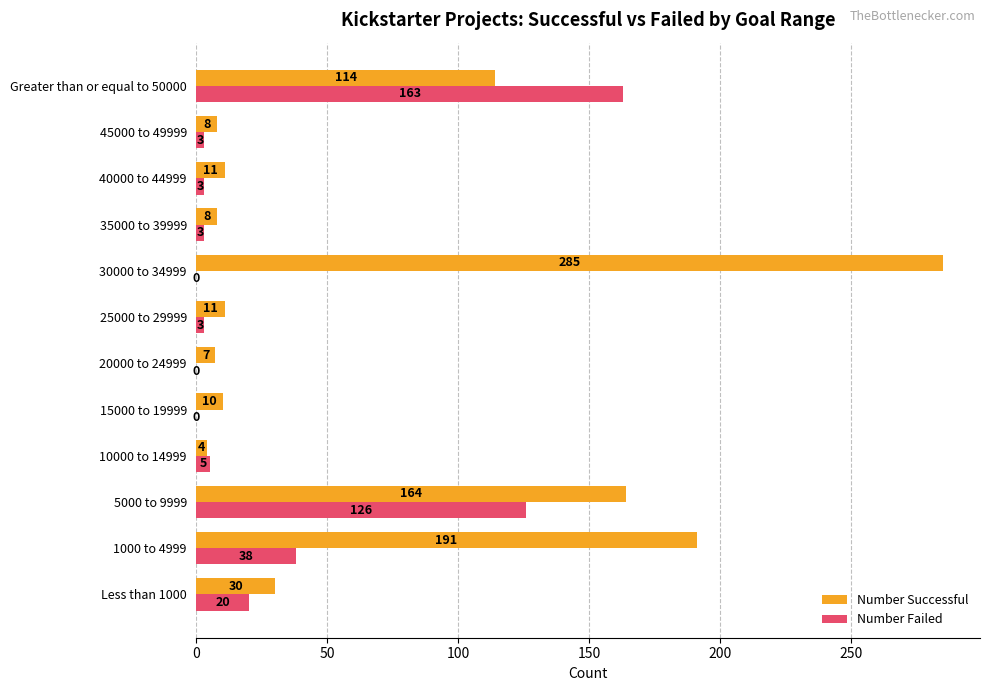

At which category is the sum across all series the highest?

5000 to 9999